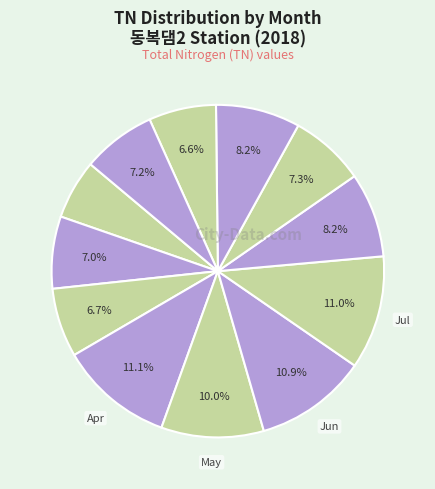

How many slices are in this pie chart?

12